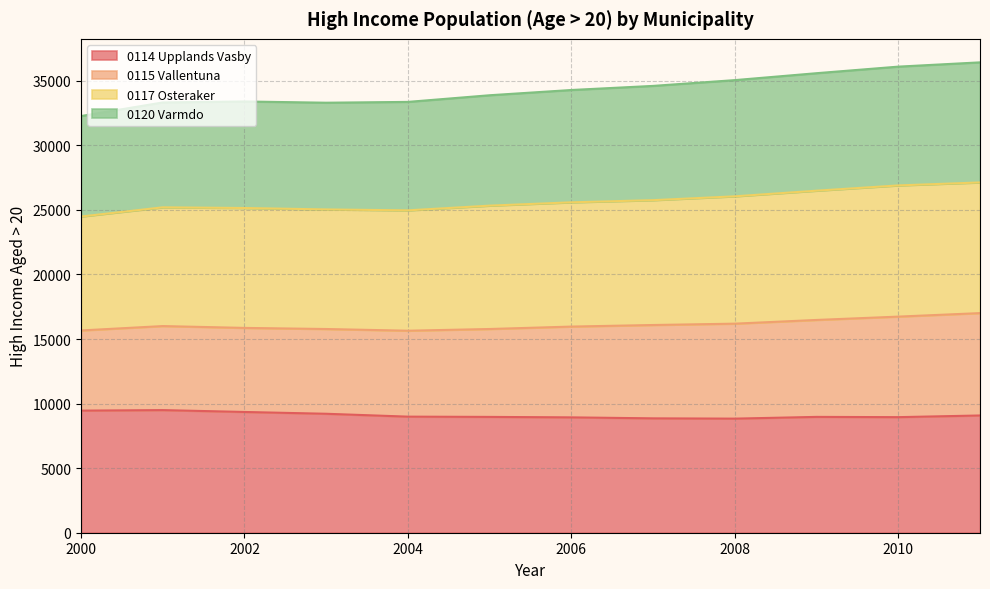

In 0115_vallentuna, how many points are lower than both neighbors (excluding endpoints)?

1